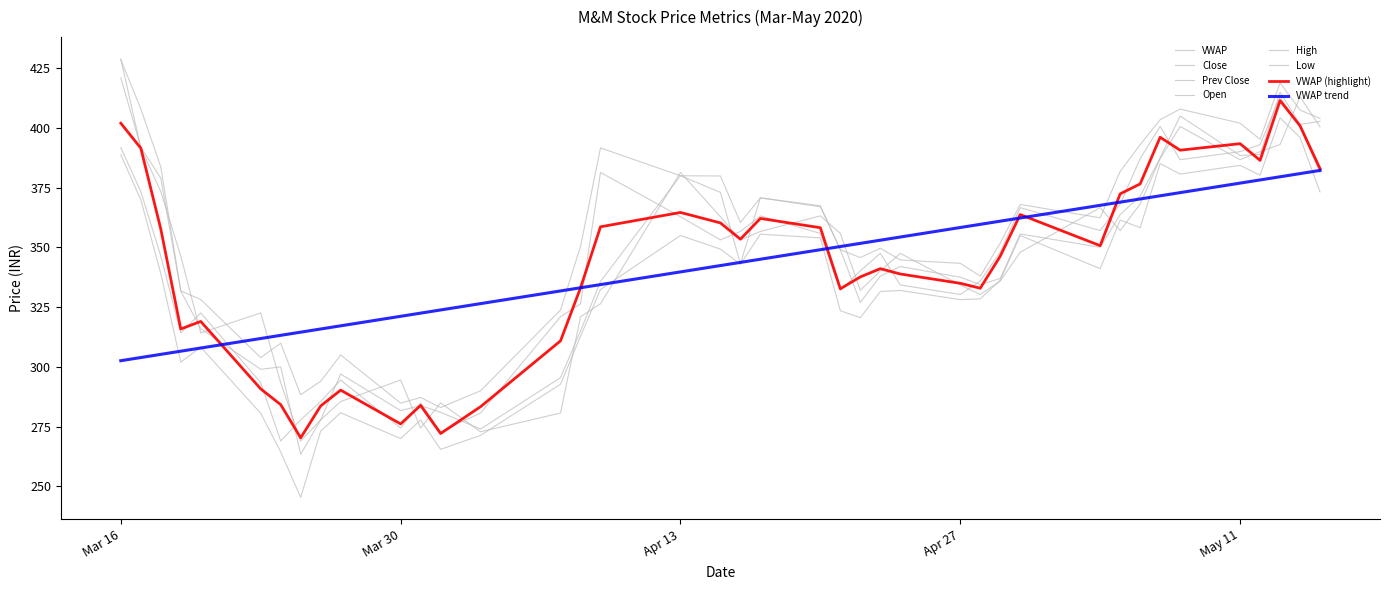

Does the chart display data point markers on the line(s)?

No